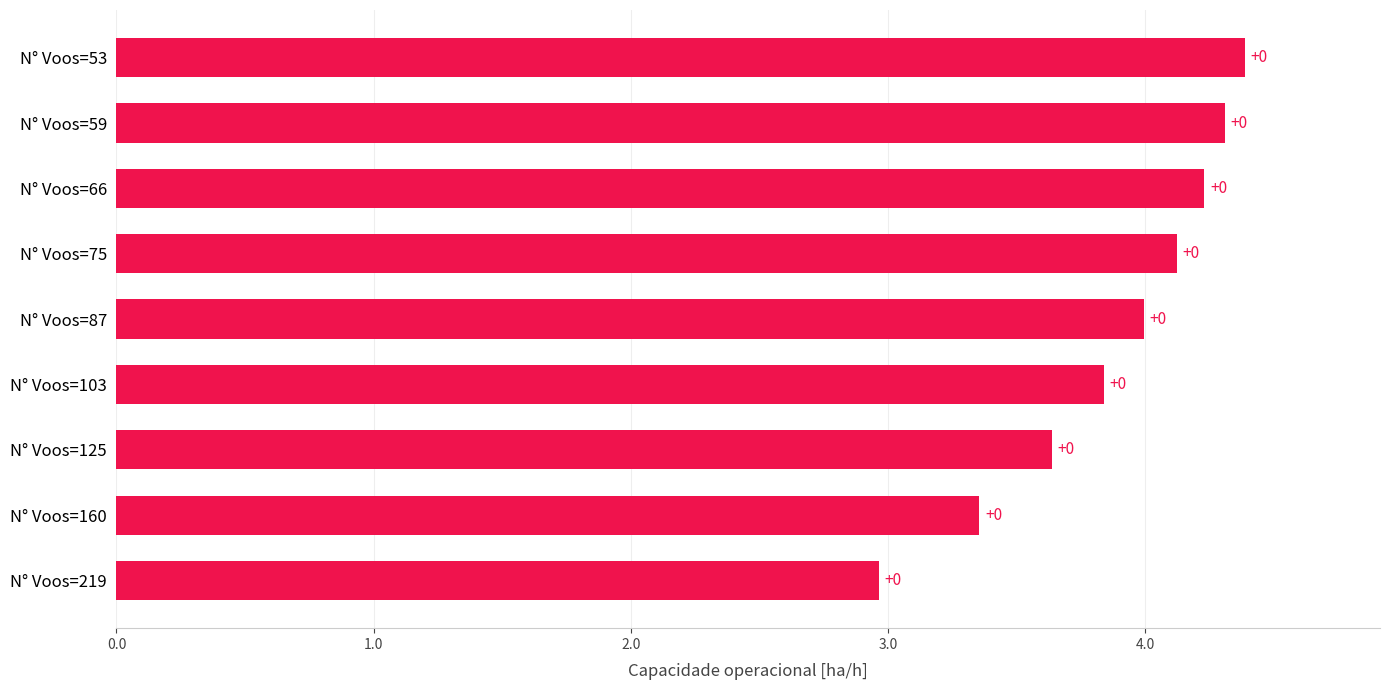

How many bars are there in total?

9